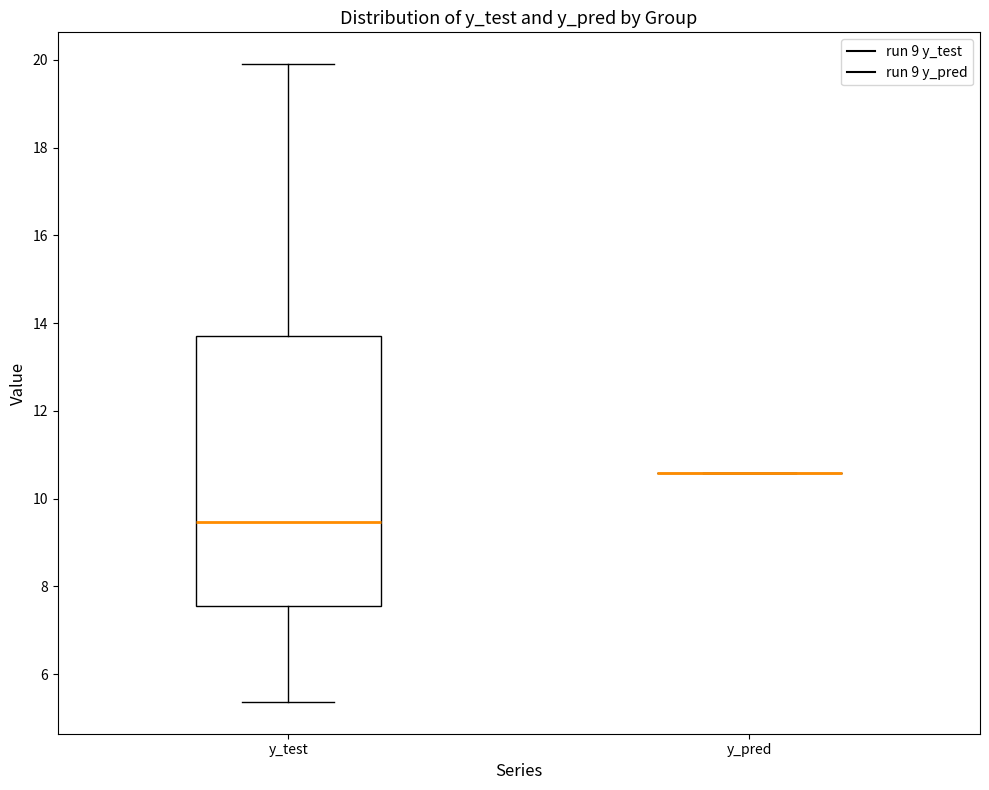

Reading left to right, transcribe this box plot: for each box, give where its median line is, the range the box spans, and where its two whiskers end, as read against the y-axis. The values are not printed on the chart, so give them approximately, as read against the axis.

y_test: median 9.4, box 7.6 to 13.6, whiskers 5.4 to 19.8
y_pred: box collapsed to a line at 10.6, whiskers 10.6 to 10.6